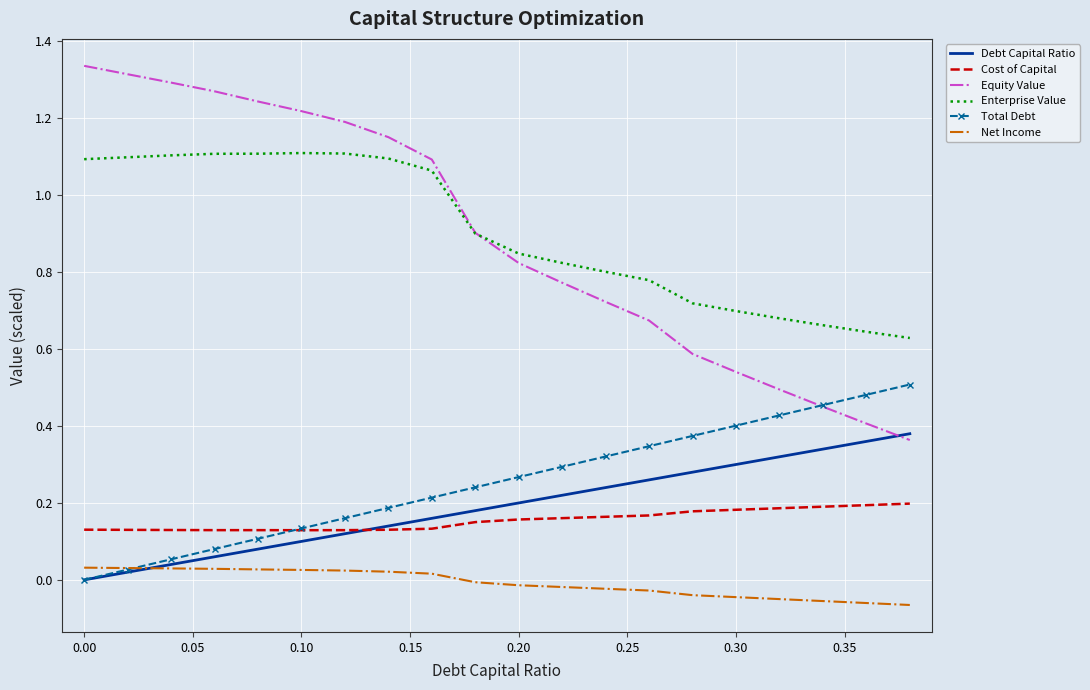

True or false: Net Income and Cost of Capital cross at least once.

False